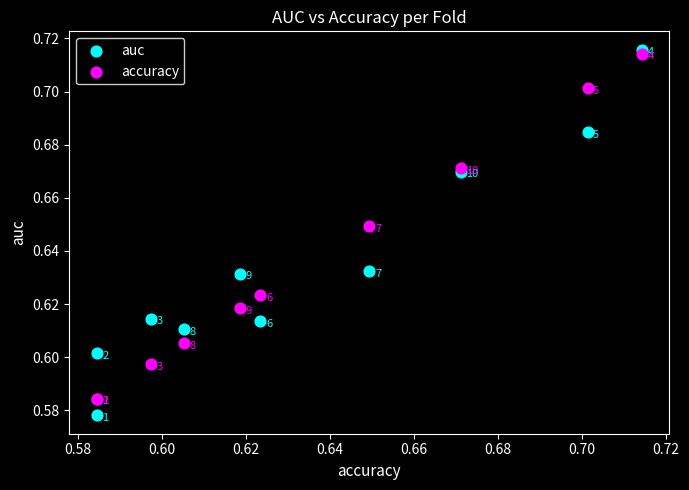

Which series contains the lowest Y value?

auc